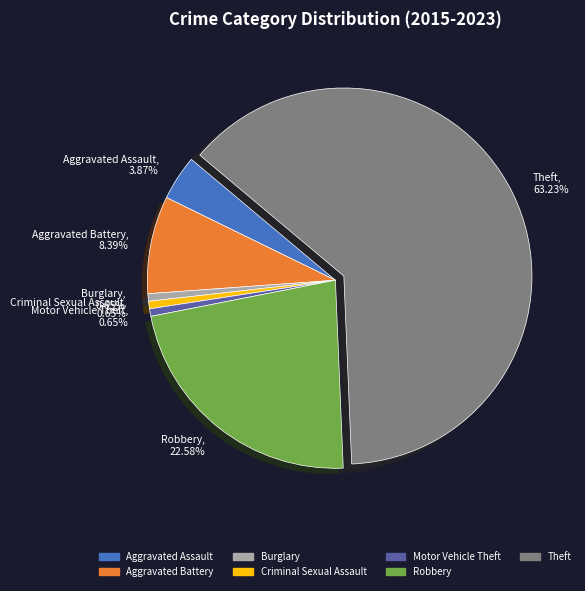

How many slices are in this pie chart?

7